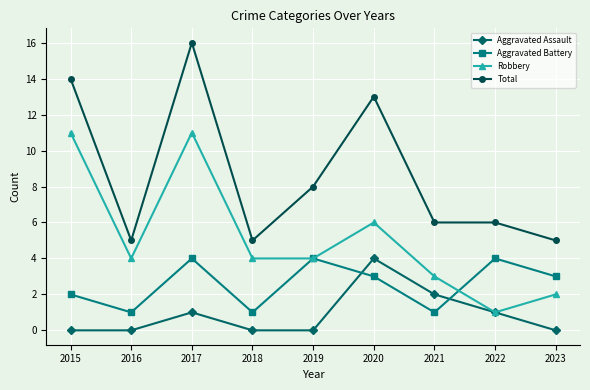

What is the maximum value shown in the chart?

16